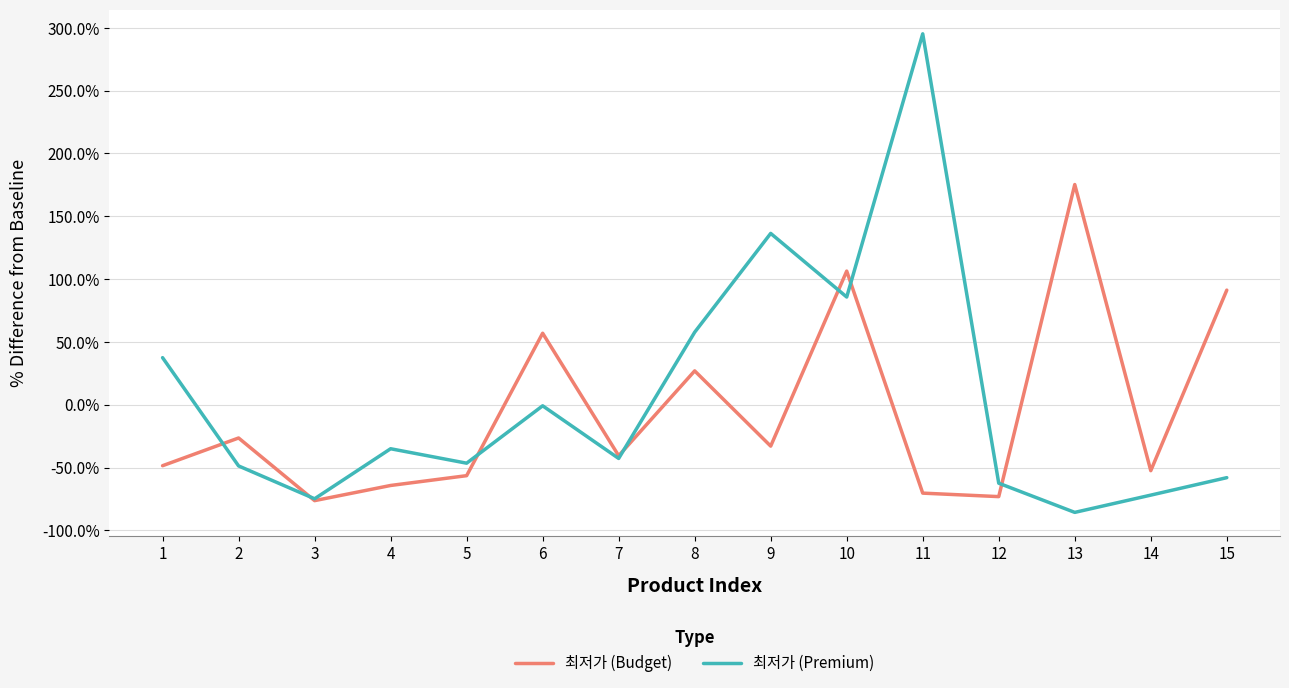

What are all the series names shown in the legend?

최저가 (Budget), 최저가 (Premium)